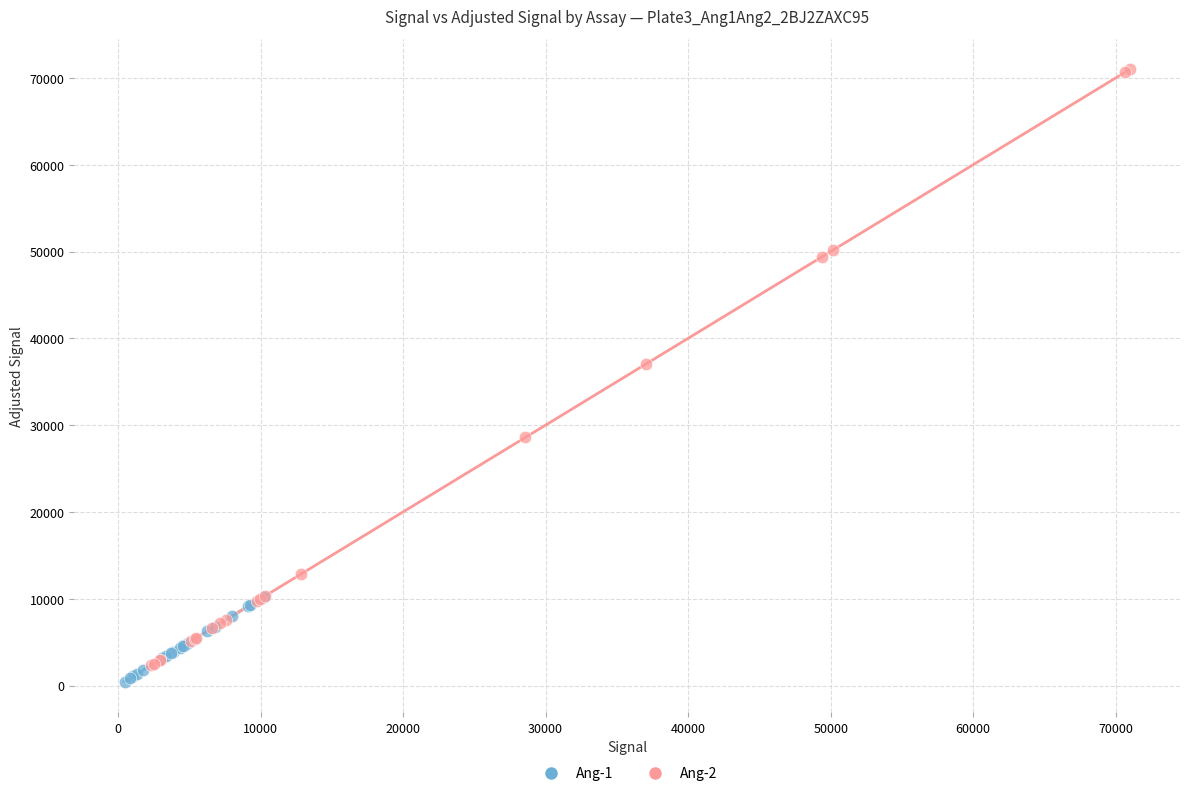

Which series contains the lowest Y value?

Ang-1